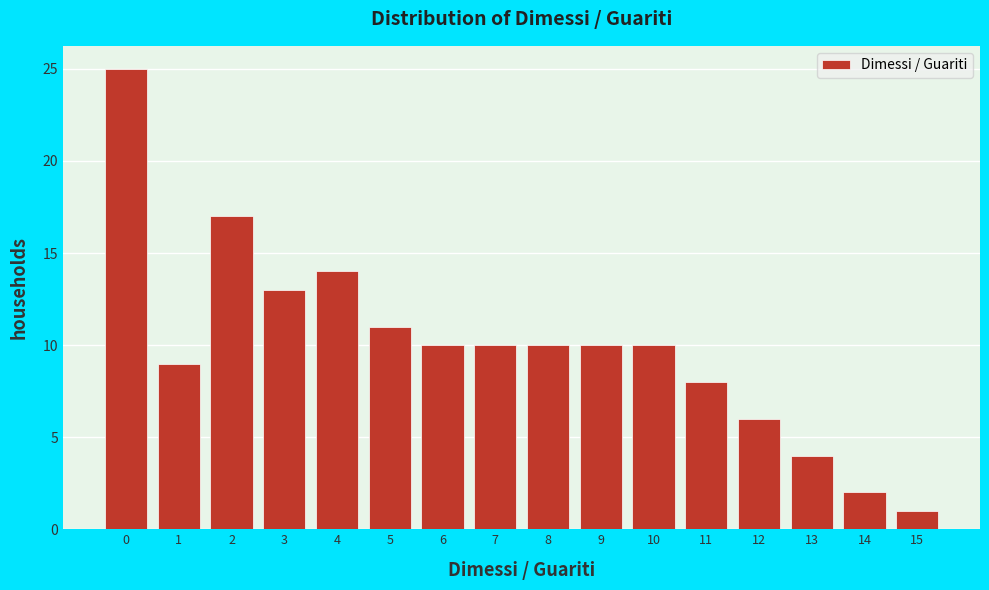

Reading left to right, list all the values displayed in this chart.

0=25	1=9	2=17	3=13	4=14	5=11	6=10	7=10	8=10	9=10	10=10	11=8	12=6	13=4	14=2	15=1